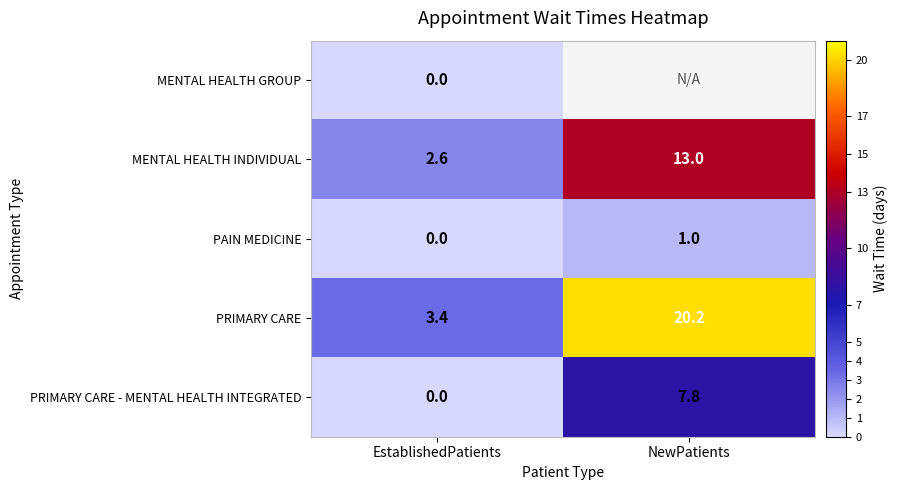

Is it true that PRIMARY CARE equals 12.1 at NewPatients?

False